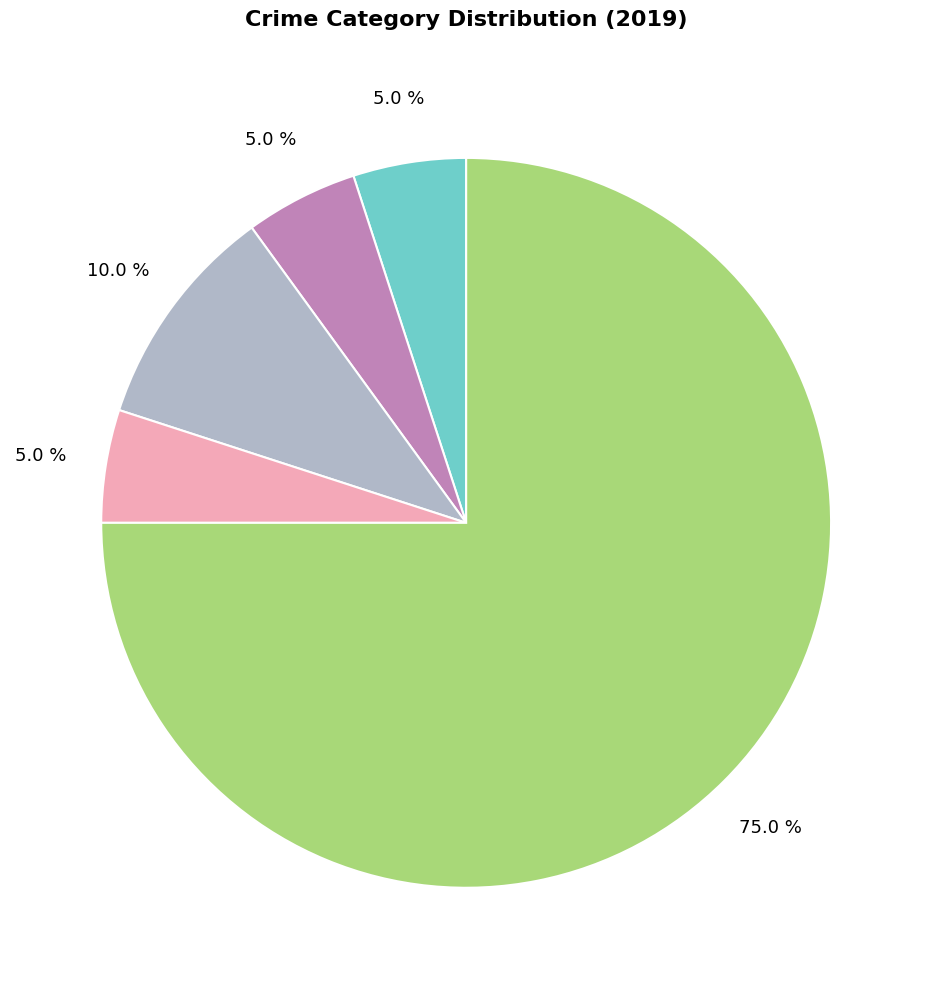

Does any single category account for the majority?

Yes